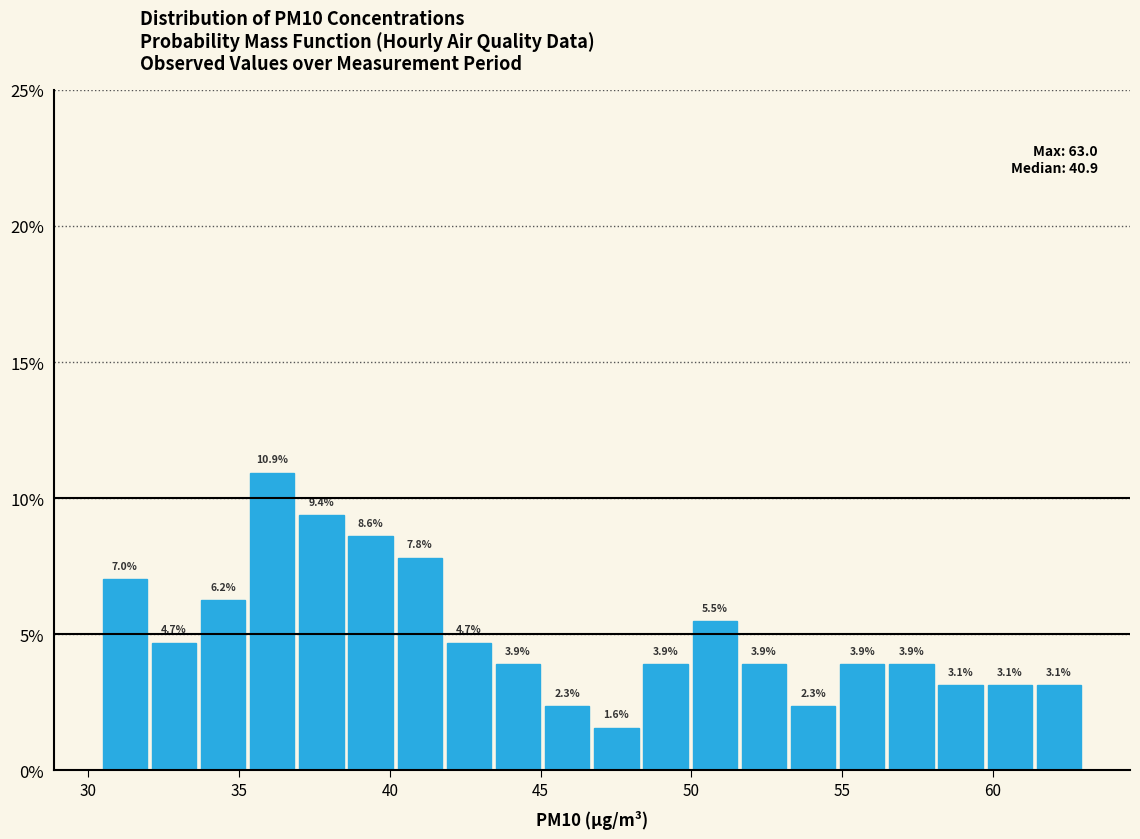

Around what value on the x-axis is the tallest bar? Give the approximate position of its centre, as read against the axis.

36.0